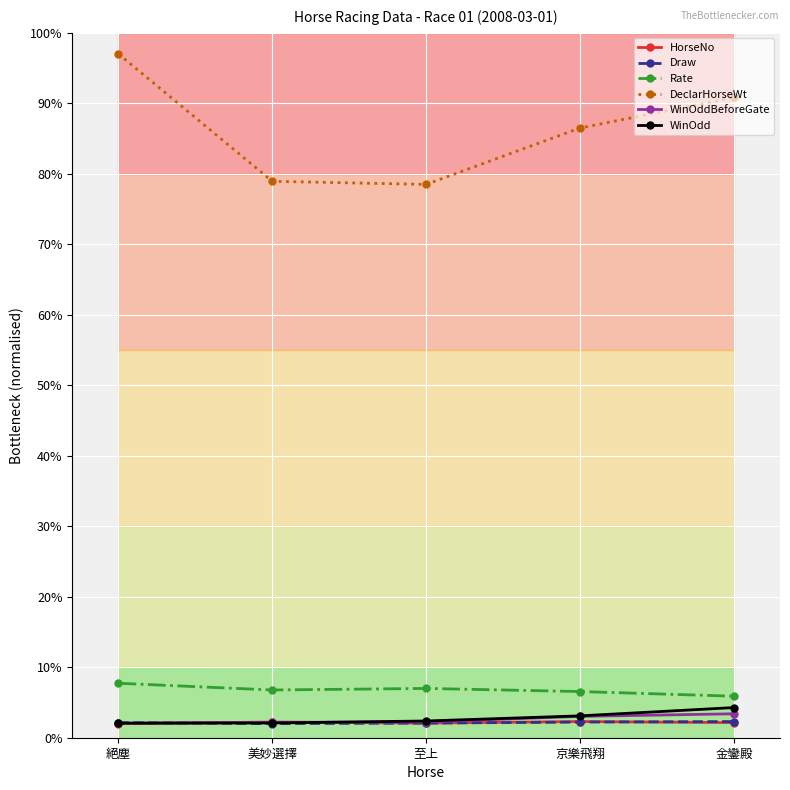

True or false: WinOdd and Rate cross at least once.

False